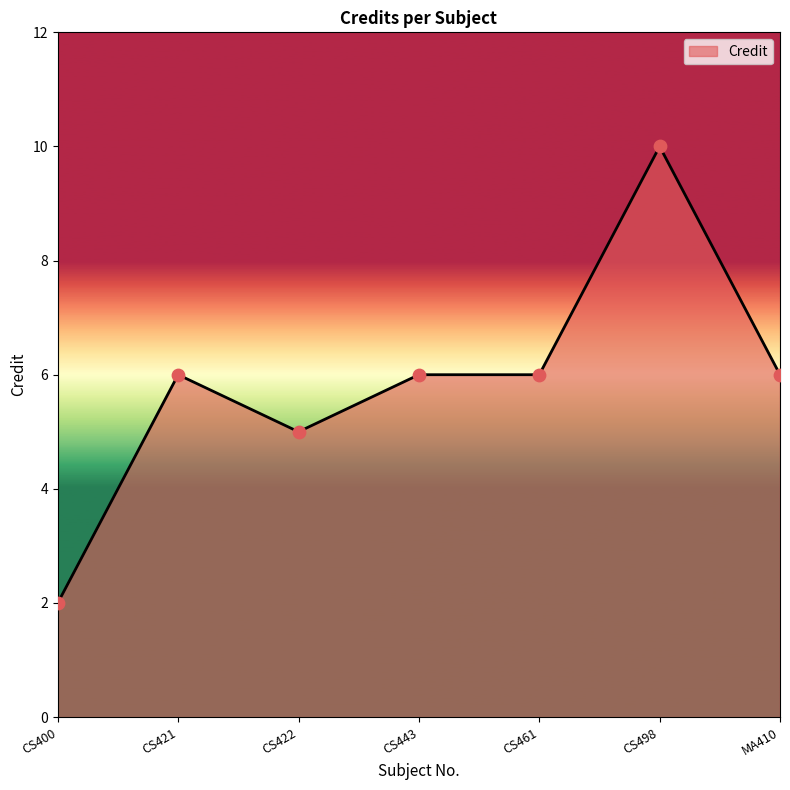

What is the change in value from CS422 to CS498?

+5